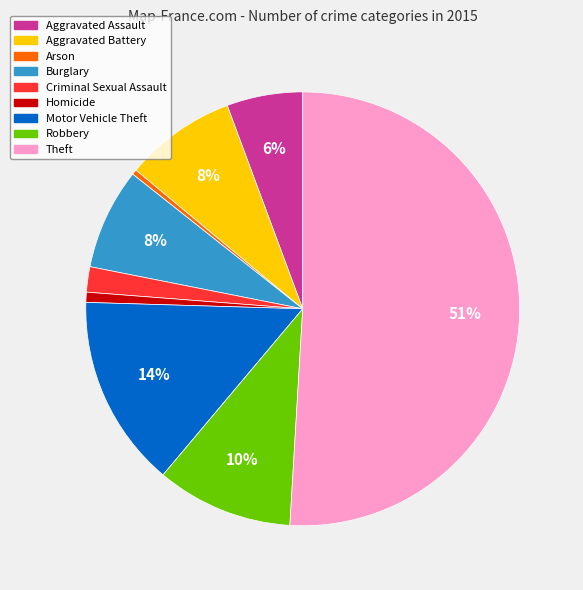

Between Aggravated Assault and Theft, which is larger?

Theft